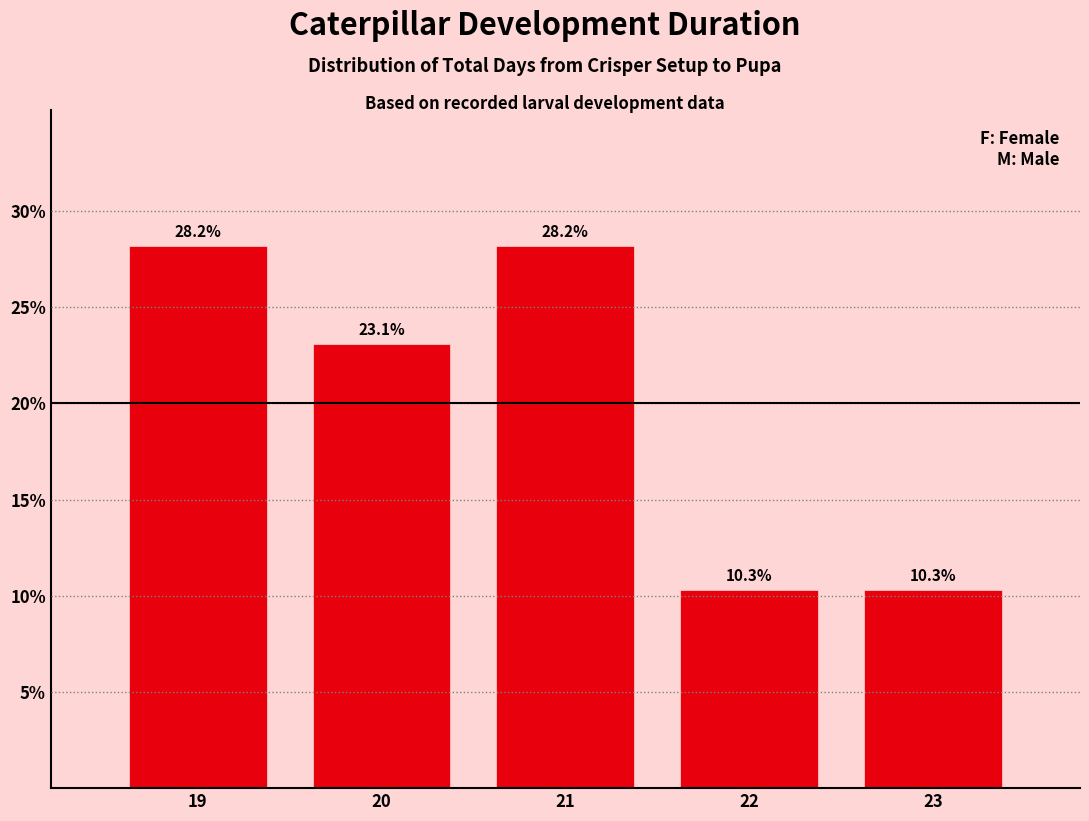

Reading left to right, extract all data points from this chart.

28.2	23.1	28.2	10.3	10.3